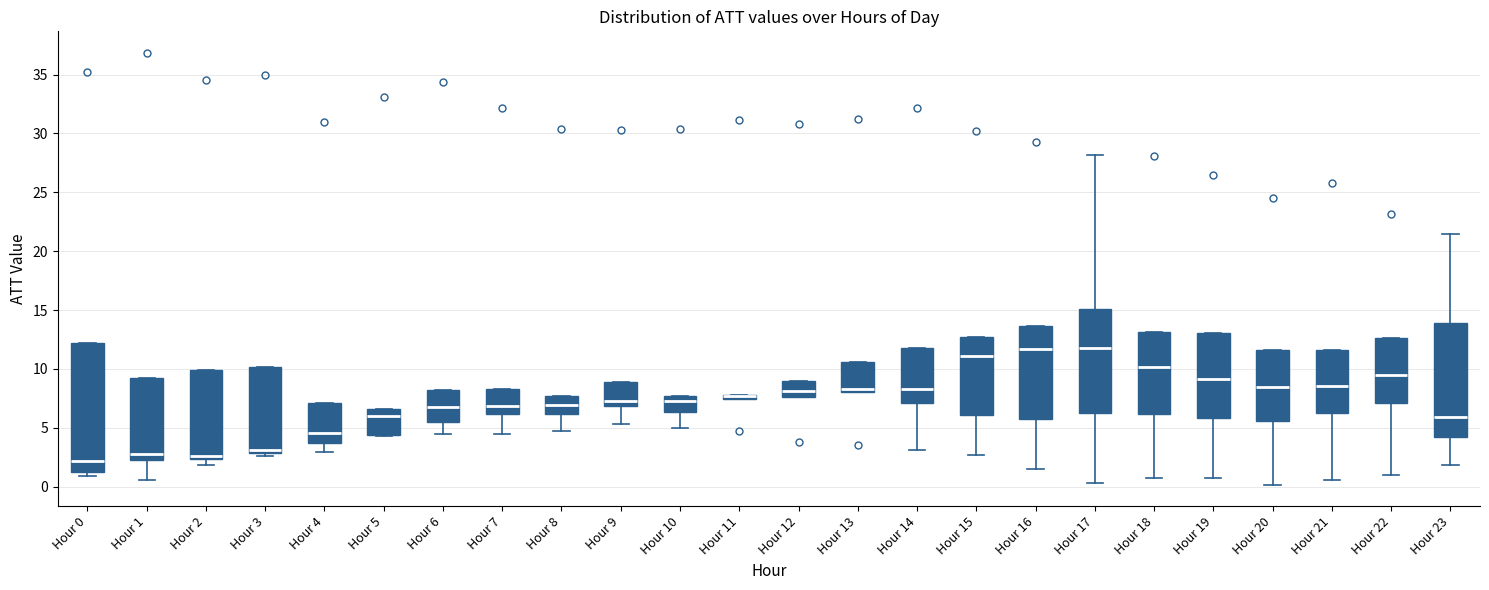

Where is the lower edge of the box for Hour 10 on the y-axis? The values are not printed on the chart, so give them approximately, as read against the axis.

6.5